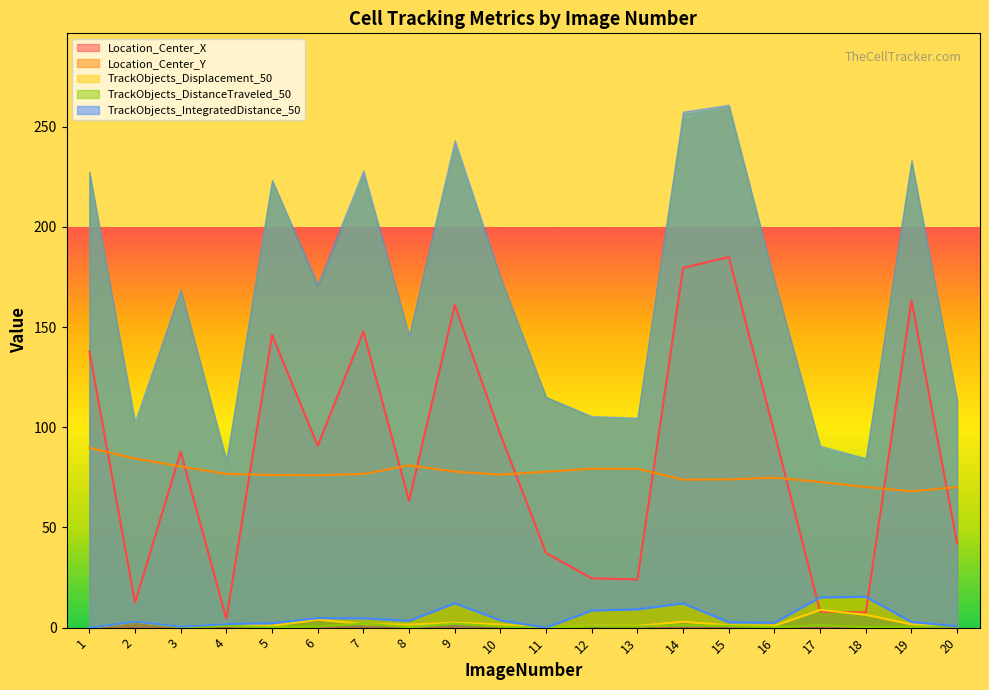

What is the average value of the TrackObjects_Displacement_50 series?

2.1